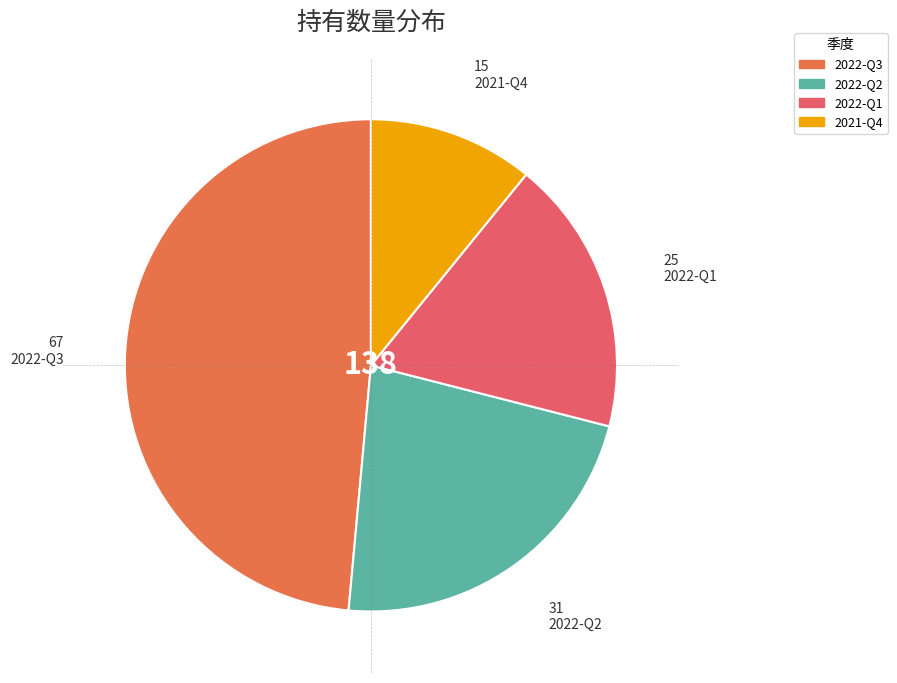

To the nearest percent, what percentage of the pie is 2022-Q2?

22%